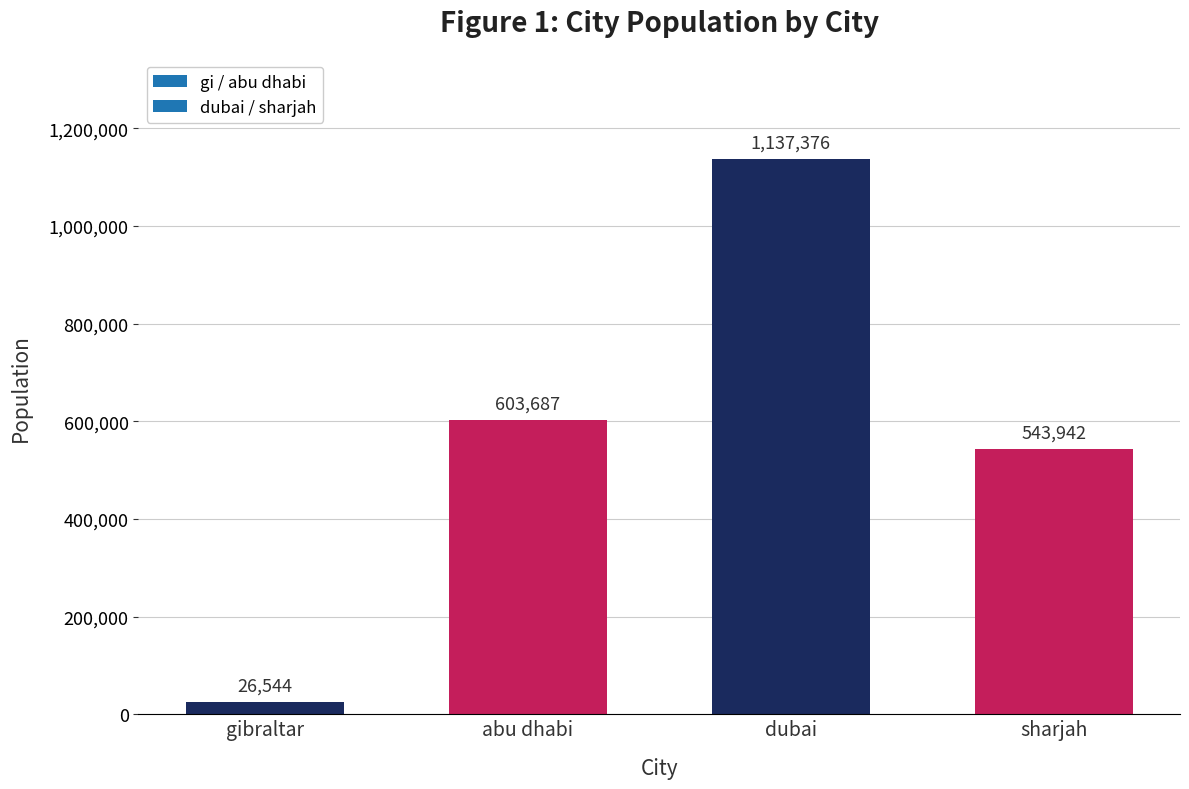

What is the minimum value shown in the chart?

26544